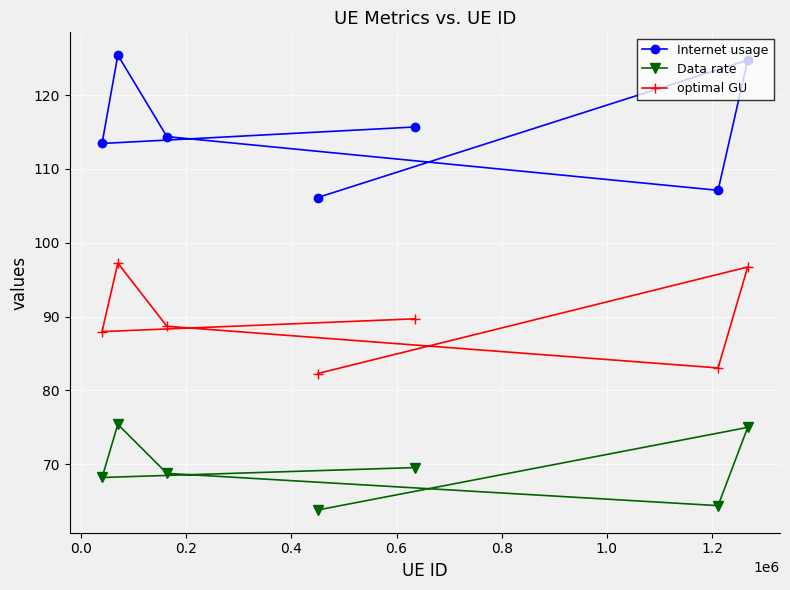

What is the average value of the Internet usage series?

115.3